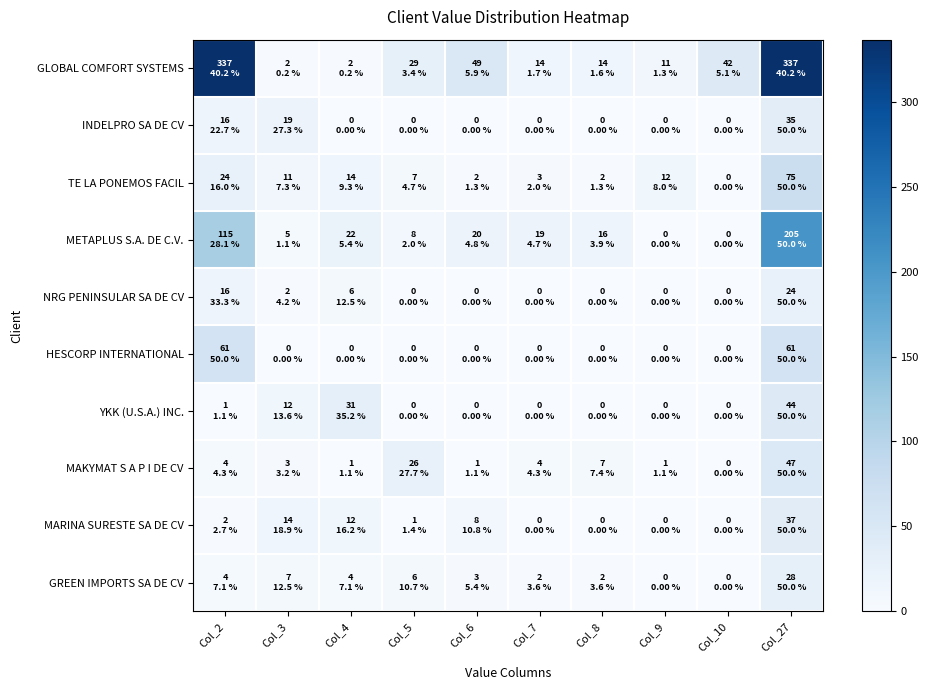

Reading left to right, transcribe all the data shown in this chart.

GLOBAL COMFORT SYSTEMS: Col_2=336.6	Col_3=2.0	Col_4=1.7	Col_5=28.8	Col_6=49.3	Col_7=14.0	Col_8=13.7	Col_9=11.1	Col_10=42.5	Col_27=336.6
INDELPRO SA DE CV: Col_2=16.0	Col_3=19.3	Col_4=0.0	Col_5=0.0	Col_6=0.0	Col_7=0.0	Col_8=0.0	Col_9=0.0	Col_10=0.0	Col_27=35.3
TE LA PONEMOS FACIL: Col_2=24.0	Col_3=11.0	Col_4=14.0	Col_5=7.0	Col_6=2.0	Col_7=3.0	Col_8=2.0	Col_9=12.0	Col_10=0.0	Col_27=75.0
METAPLUS S.A. DE C.V.: Col_2=114.9	Col_3=4.6	Col_4=22.2	Col_5=8.2	Col_6=19.6	Col_7=19.4	Col_8=15.8	Col_9=0.0	Col_10=0.0	Col_27=204.8
NRG PENINSULAR SA DE CV: Col_2=16.0	Col_3=2.0	Col_4=6.0	Col_5=0.0	Col_6=0.0	Col_7=0.0	Col_8=0.0	Col_9=0.0	Col_10=0.0	Col_27=24.0
HESCORP INTERNATIONAL: Col_2=61.2	Col_3=0.0	Col_4=0.0	Col_5=0.0	Col_6=0.0	Col_7=0.0	Col_8=0.0	Col_9=0.0	Col_10=0.0	Col_27=61.2
YKK (U.S.A.) INC.: Col_2=1.0	Col_3=12.0	Col_4=31.0	Col_5=0.0	Col_6=0.0	Col_7=0.0	Col_8=0.0	Col_9=0.0	Col_10=0.0	Col_27=44.0
MAKYMAT S A P I DE CV: Col_2=4.0	Col_3=3.0	Col_4=1.0	Col_5=26.0	Col_6=1.0	Col_7=4.0	Col_8=7.0	Col_9=1.0	Col_10=0.0	Col_27=47.0
MARINA SURESTE SA DE CV: Col_2=2.0	Col_3=14.0	Col_4=12.0	Col_5=1.0	Col_6=8.0	Col_7=0.0	Col_8=0.0	Col_9=0.0	Col_10=0.0	Col_27=37.0
GREEN IMPORTS SA DE CV: Col_2=4.0	Col_3=7.0	Col_4=4.0	Col_5=6.0	Col_6=3.0	Col_7=2.0	Col_8=2.0	Col_9=0.0	Col_10=0.0	Col_27=28.0